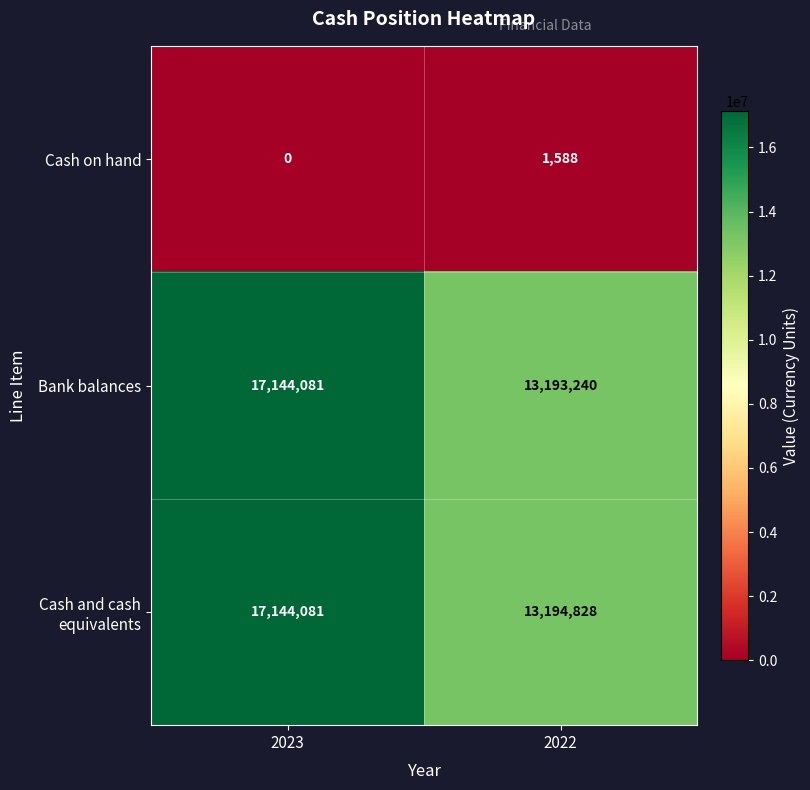

The Bank balances series shows 24928754 at 2023. True or false?

False